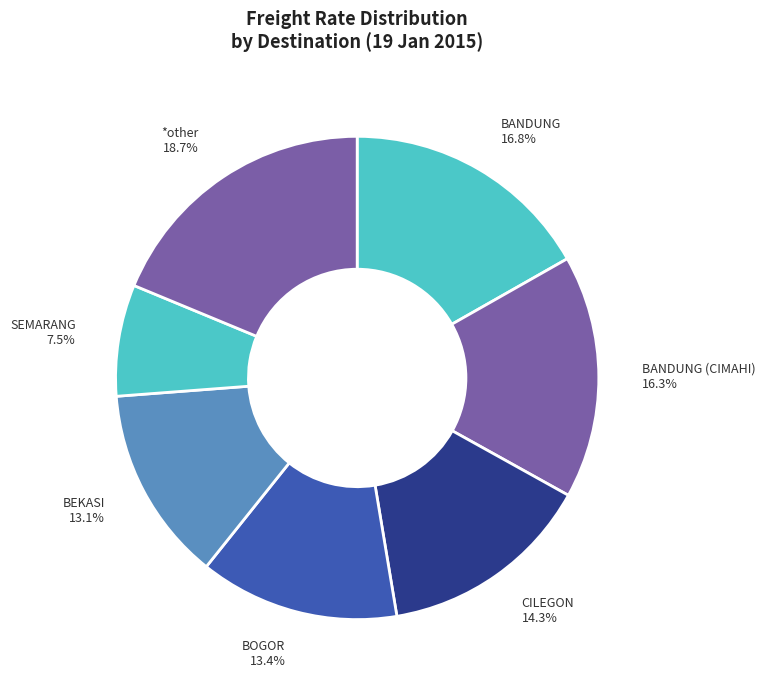

Which has a higher value, *other or CILEGON?

*other